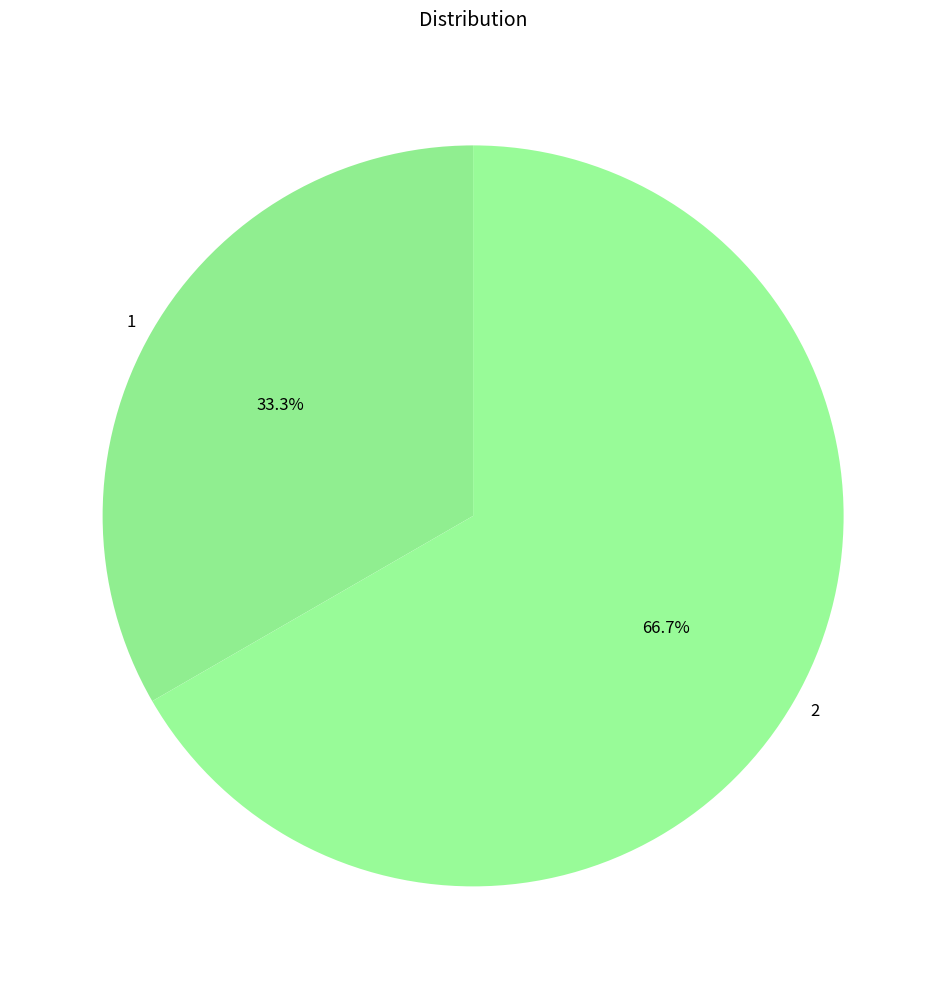

To the nearest percent, what is the combined percentage of 1 and 2?

100%